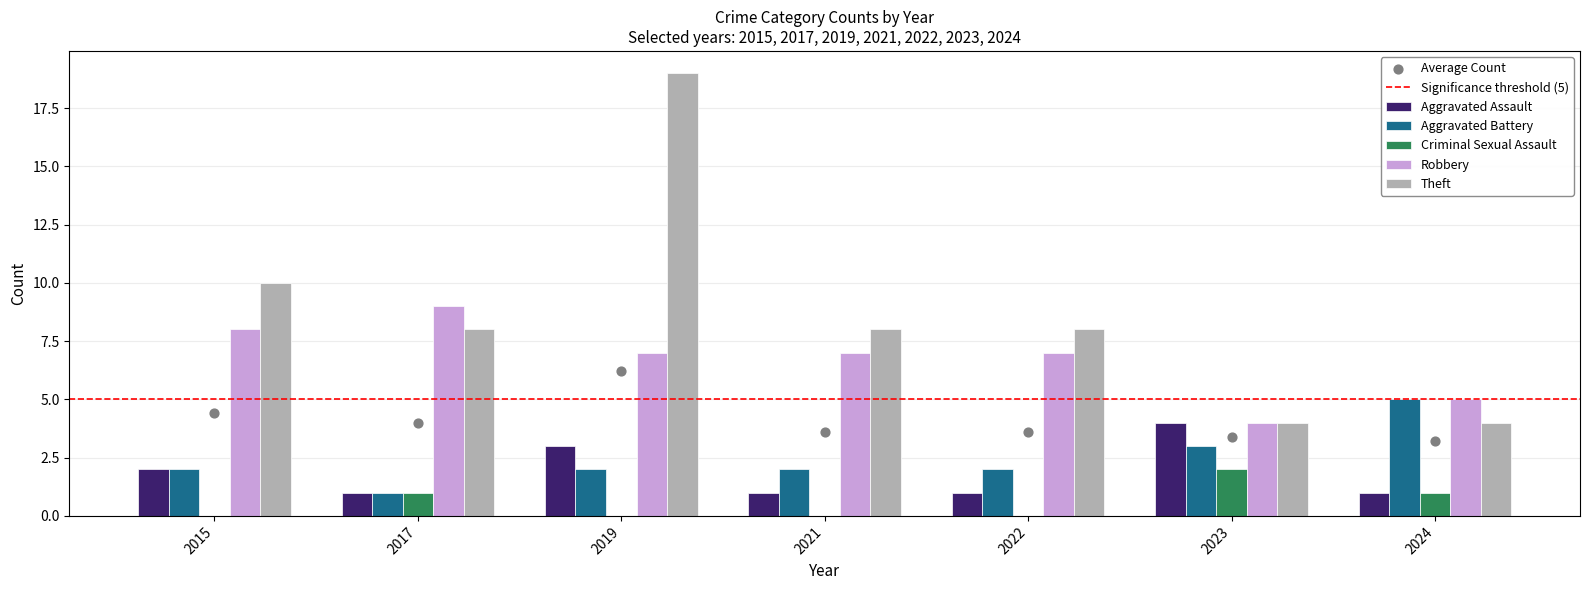

What are all the series names shown in the legend?

Aggravated Assault, Aggravated Battery, Criminal Sexual Assault, Robbery, Theft